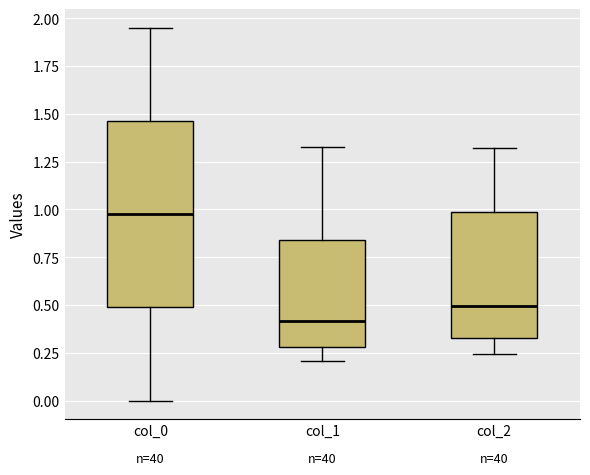

Which box is the tallest, from its lower edge to its upper edge?

col_0